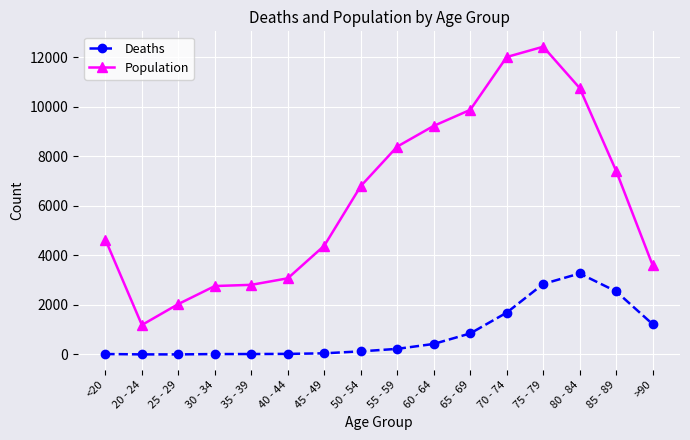

Which series has the widest spread of values?

Population